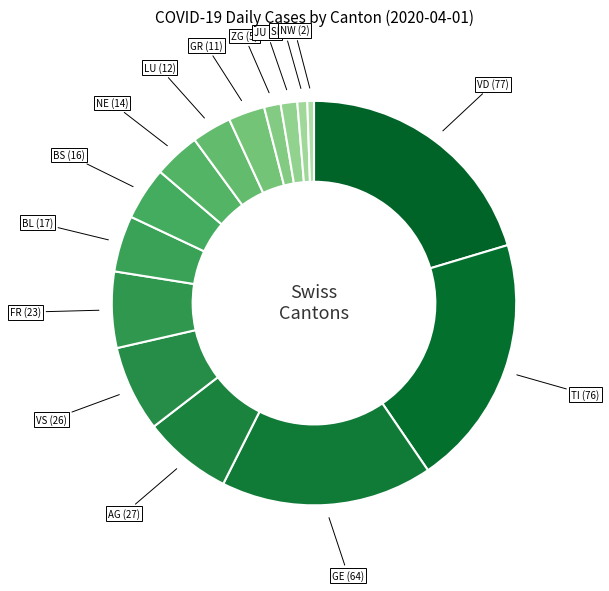

The SH (3) slice represents 1% of the pie. True or false?

True